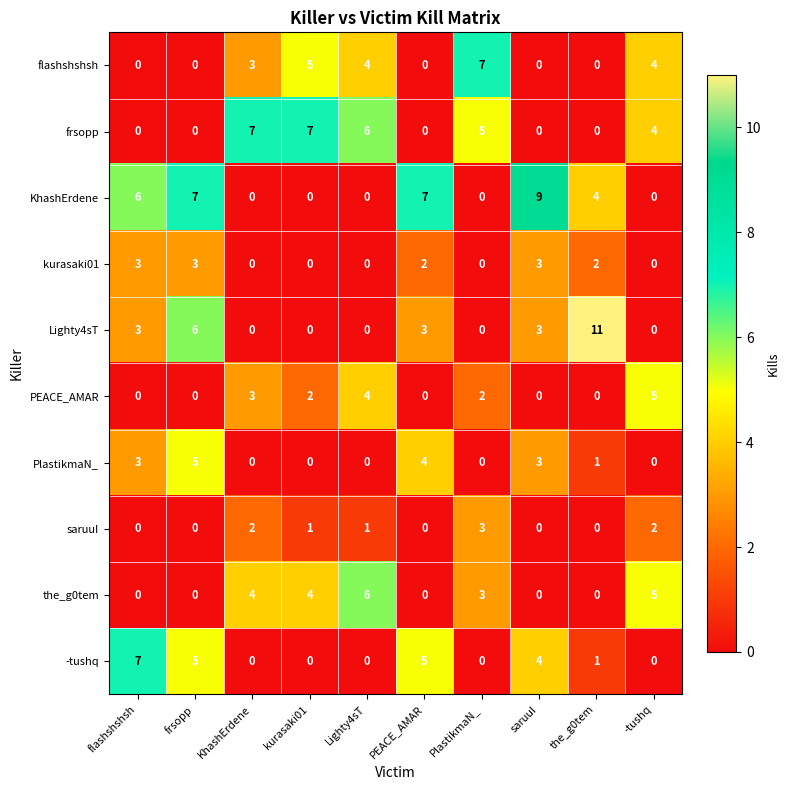

How many positive values does the the_g0tem series have?

5